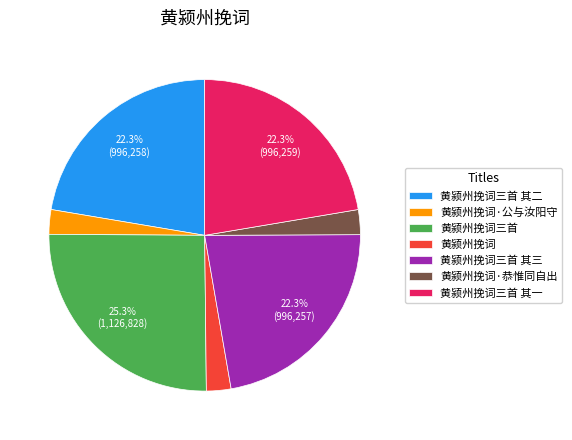

To the nearest percent, what percentage of the pie is 黄颍州挽词三首 其二?

22%